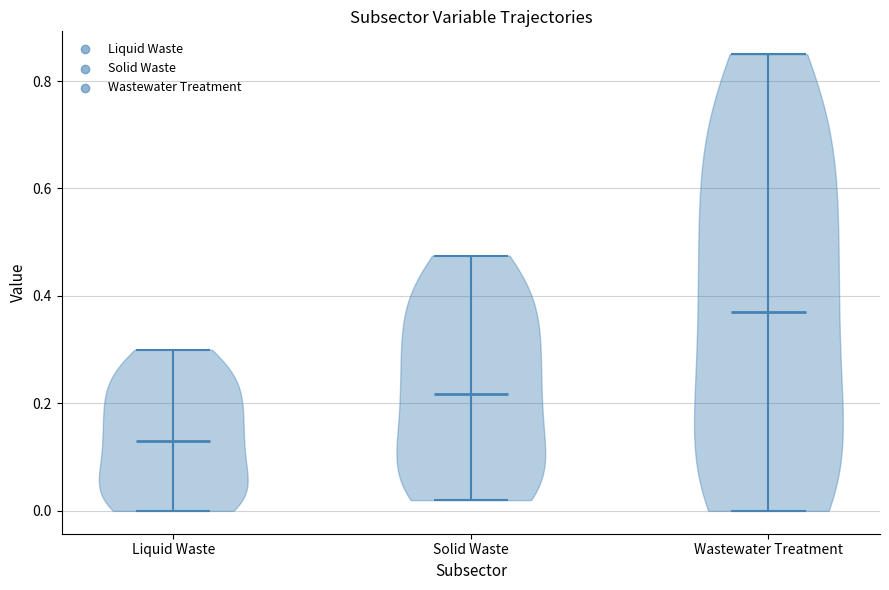

What is the highest point the violin for Wastewater Treatment reaches on the y-axis? The values are not printed on the chart, so give them approximately, as read against the axis.

0.86